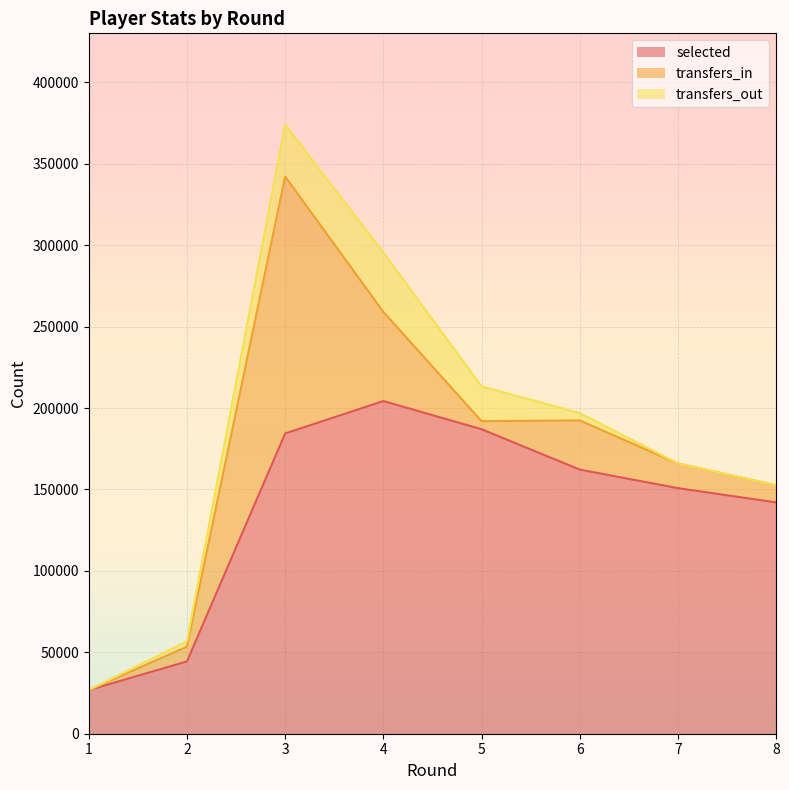

What is the total value across all series at 8?

152533